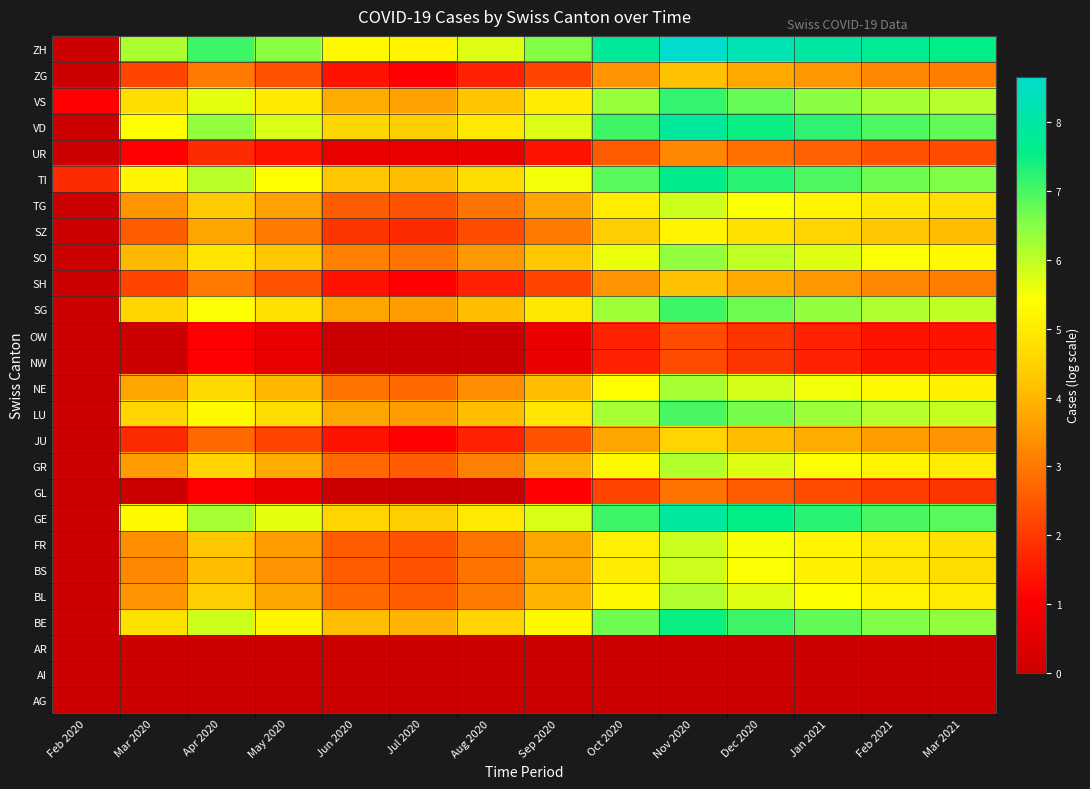

Which category has the lowest value across all series?

Feb 2020